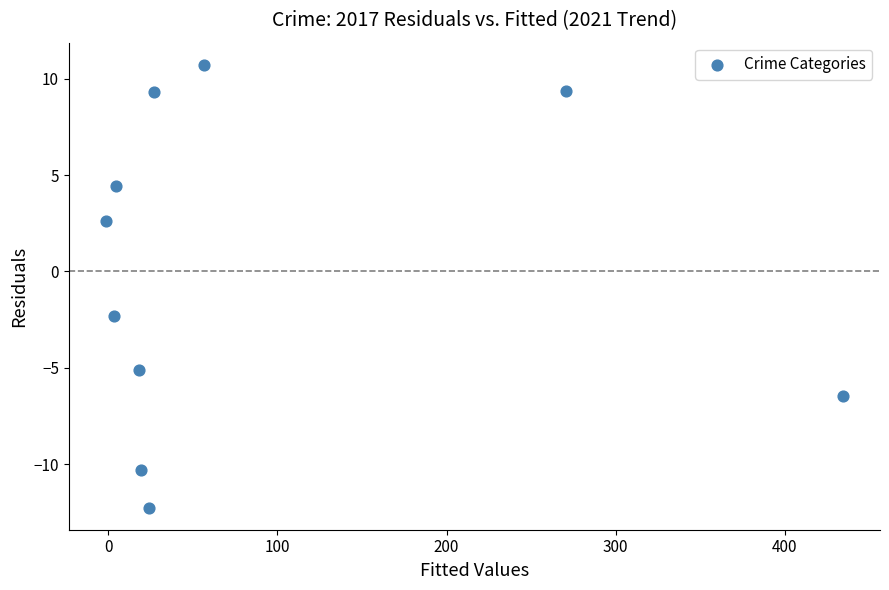

What is the average X value?

85.6